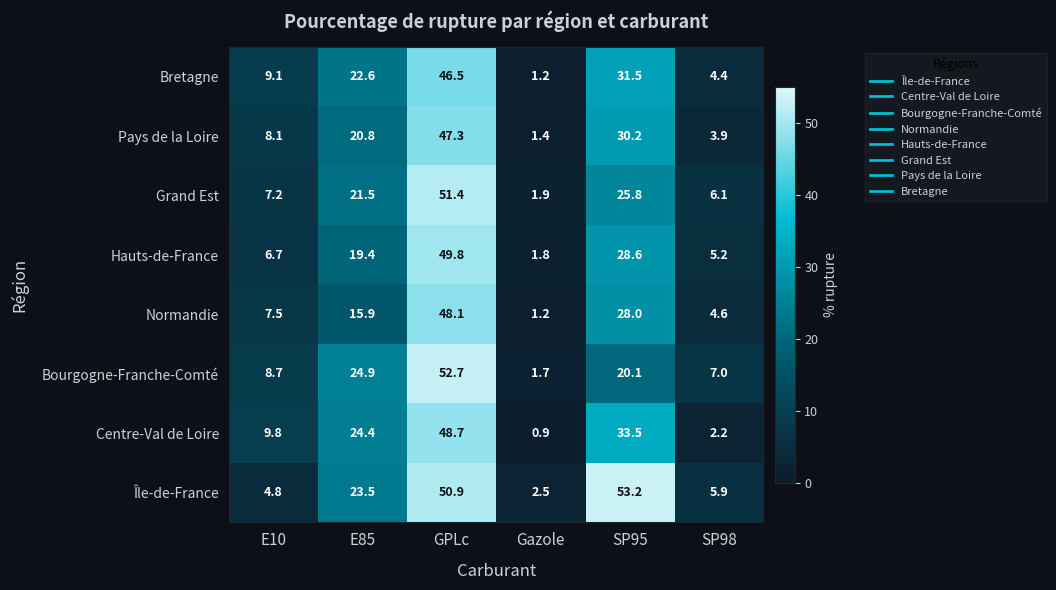

The Bretagne series shows 1.2 at SP98. True or false?

False